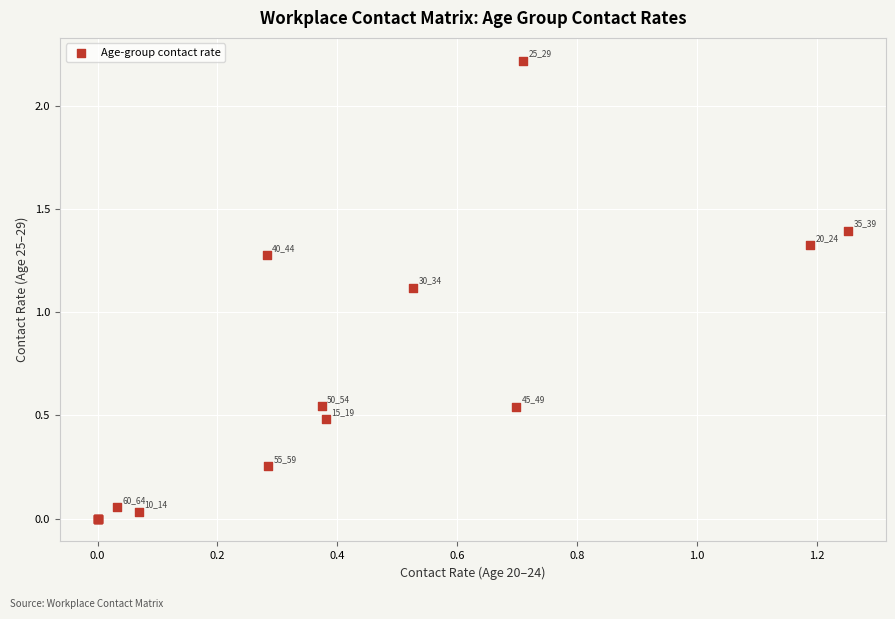

What Y value in the scatter plot is closest to 1?

1.1